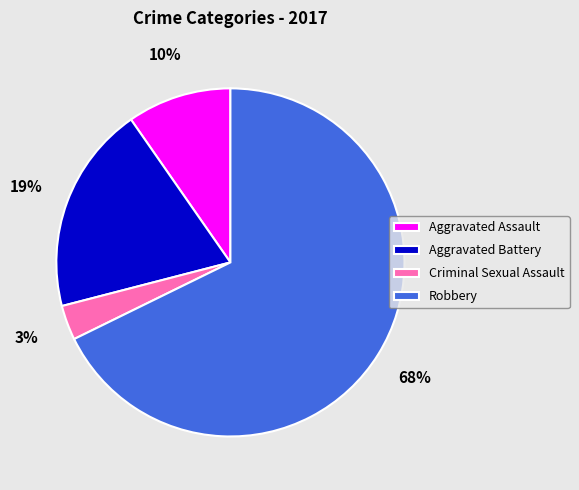

Is Criminal Sexual Assault the majority of the pie?

No